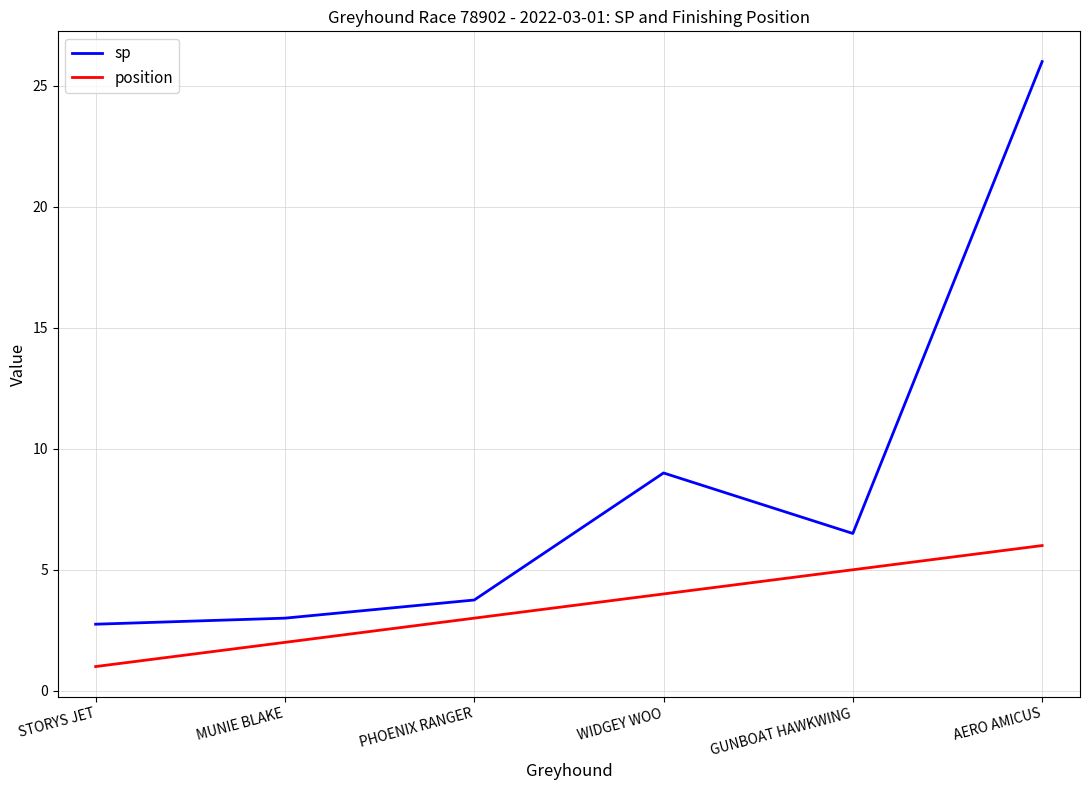

Read the position value at WIDGEY WOO.

4.0